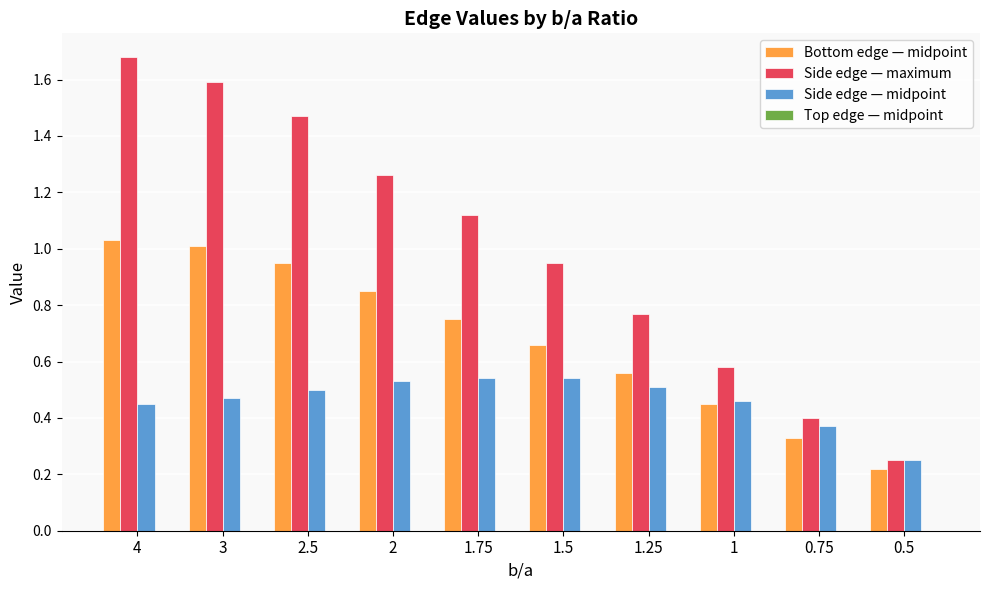

Which series has the widest spread of values?

Side edge — maximum